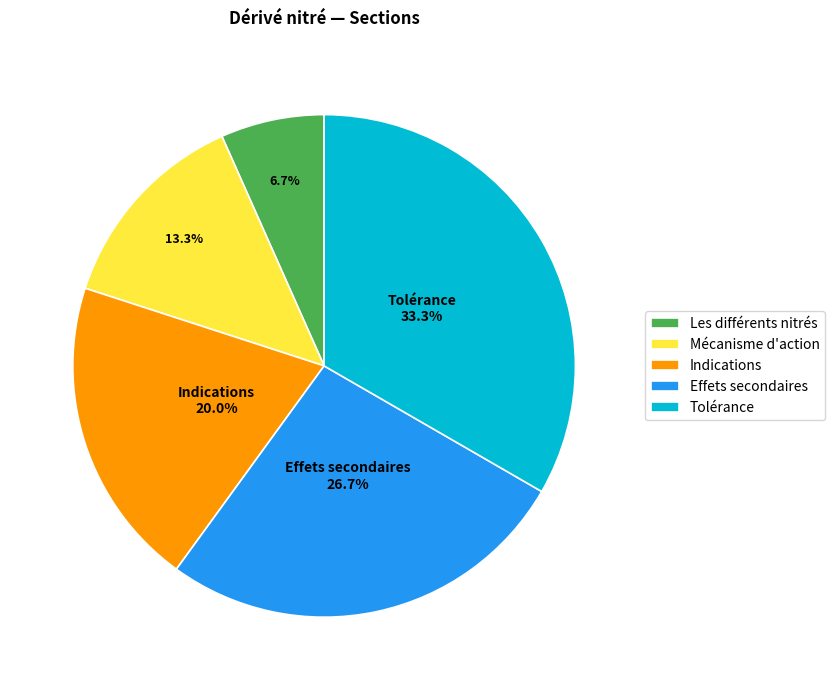

The Tolérance slice represents 33% of the pie. True or false?

True